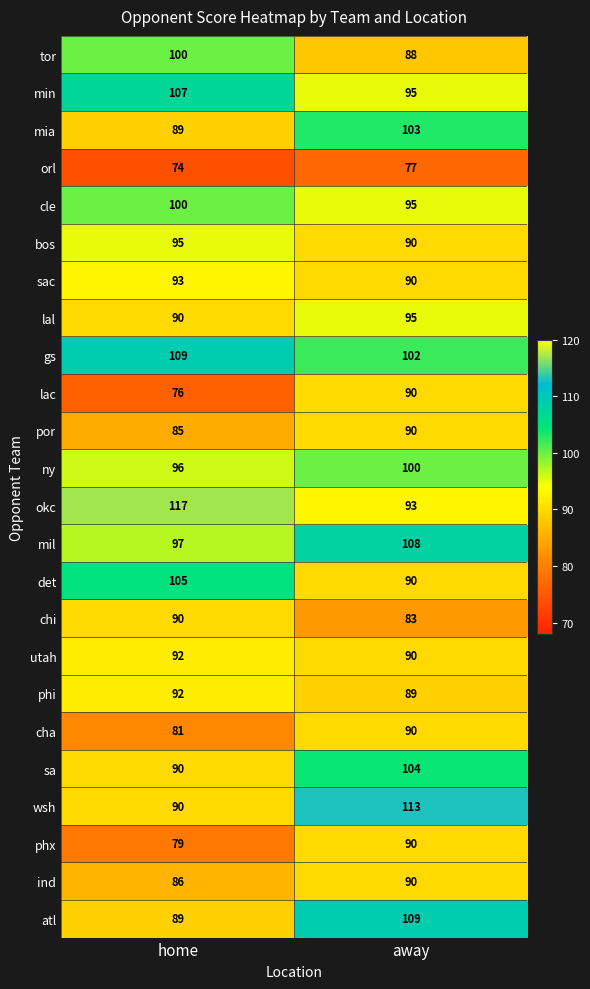

What is the total value across all series at away?

2264